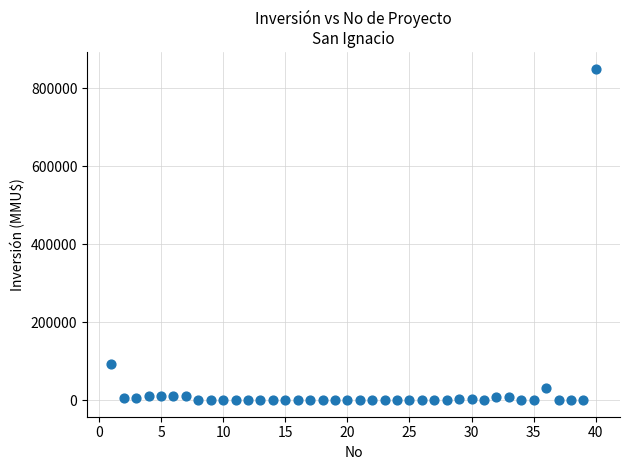

What Y value in the scatter plot is closest to 425000?

93000